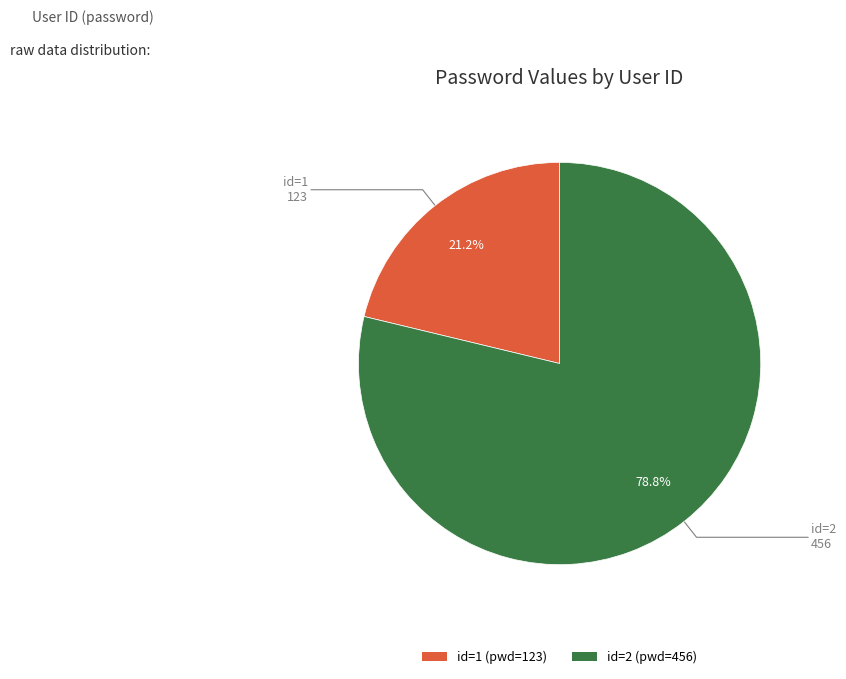

Is there any slice that represents more than half of the pie?

Yes